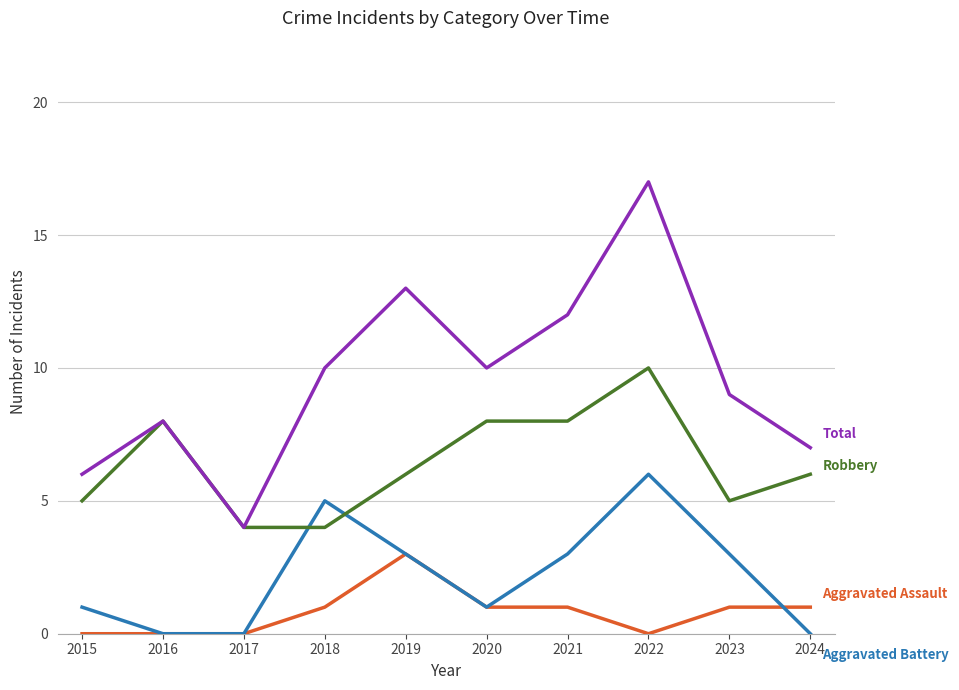

What is the total value across all series at 2017?

8